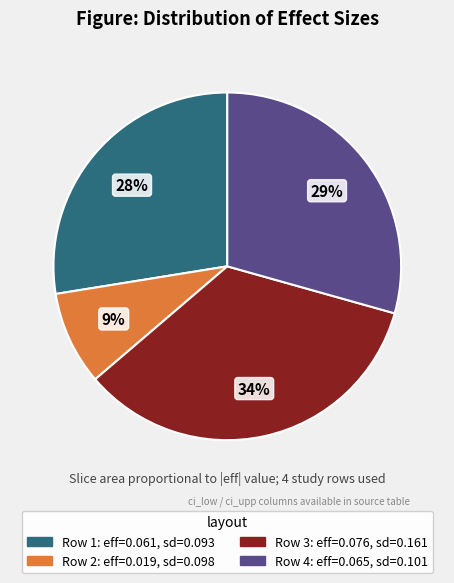

Is there a majority slice in this chart?

No